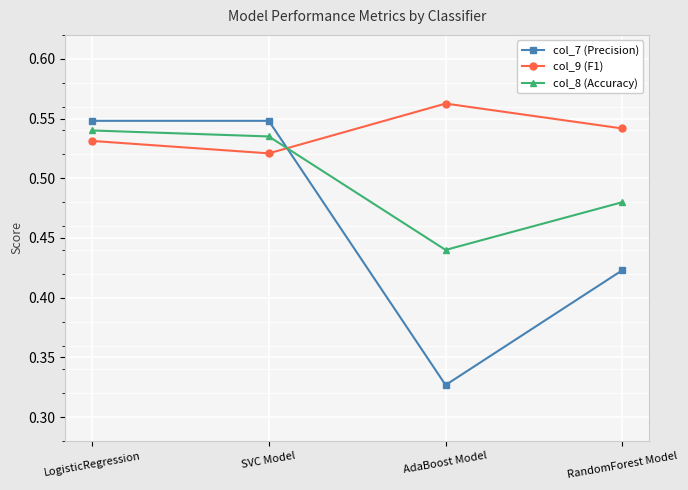

Is the value of col_8 (Accuracy) at RandomForest Model greater than the value of col_9 (F1) at SVC Model?

No